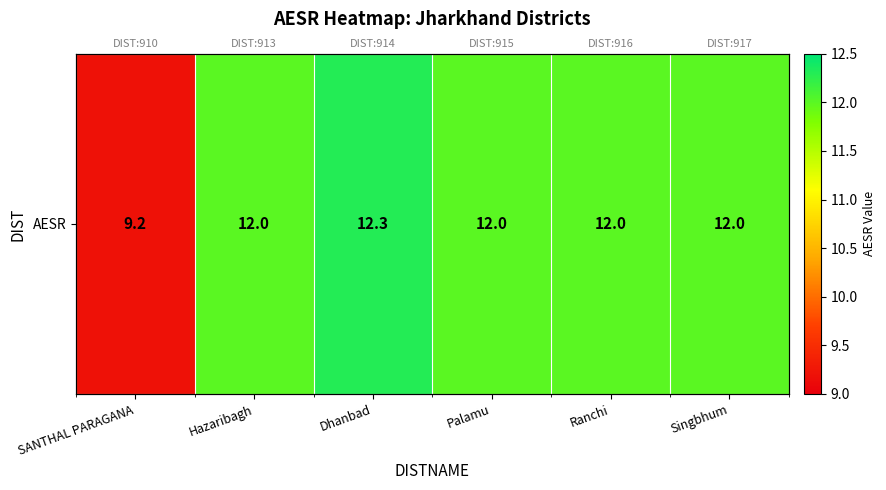

Reading left to right, list all the values displayed in this chart.

9.2	12.0	12.3	12.0	12.0	12.0